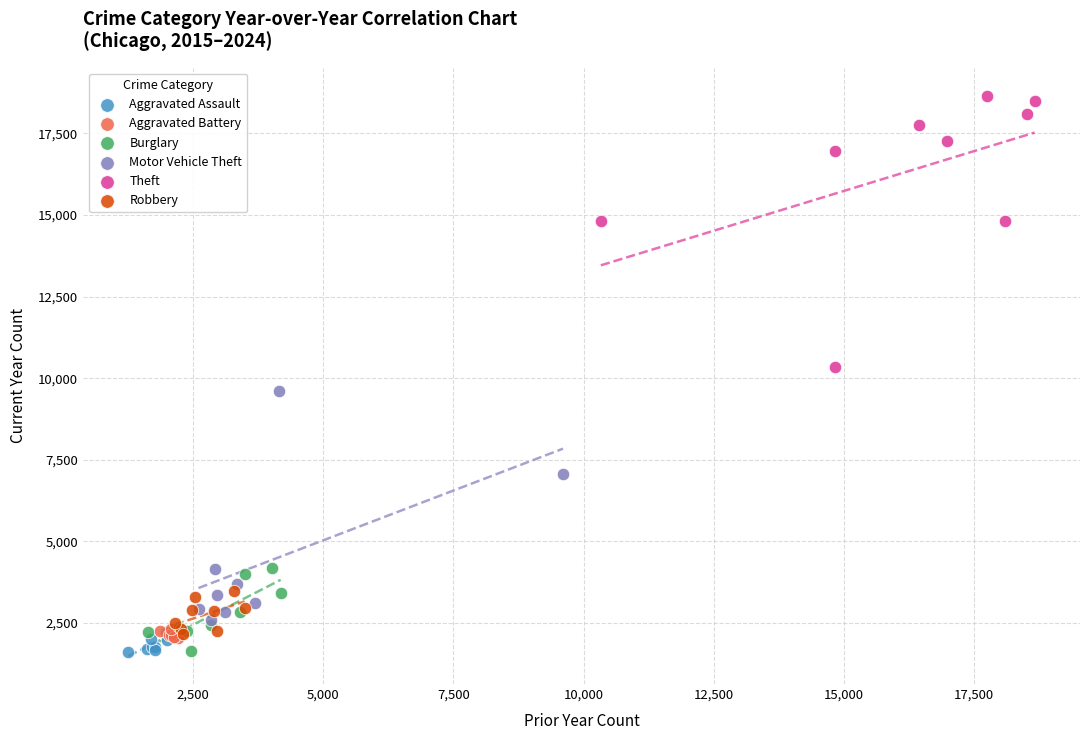

Which series contains the highest Y value?

Theft